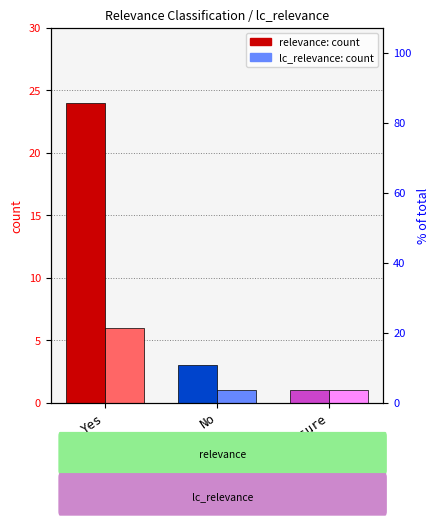

Which label corresponds to the largest value in the chart?

Yes